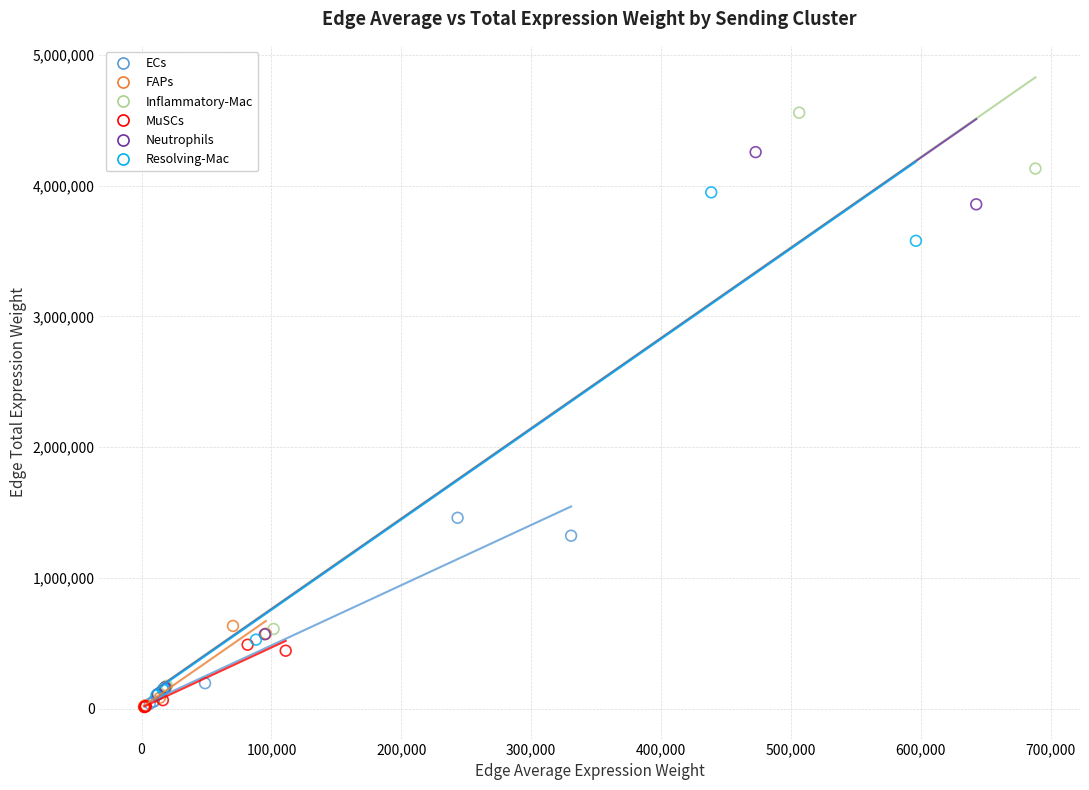

Which series has the largest Y range (max minus min)?

Inflammatory-Mac